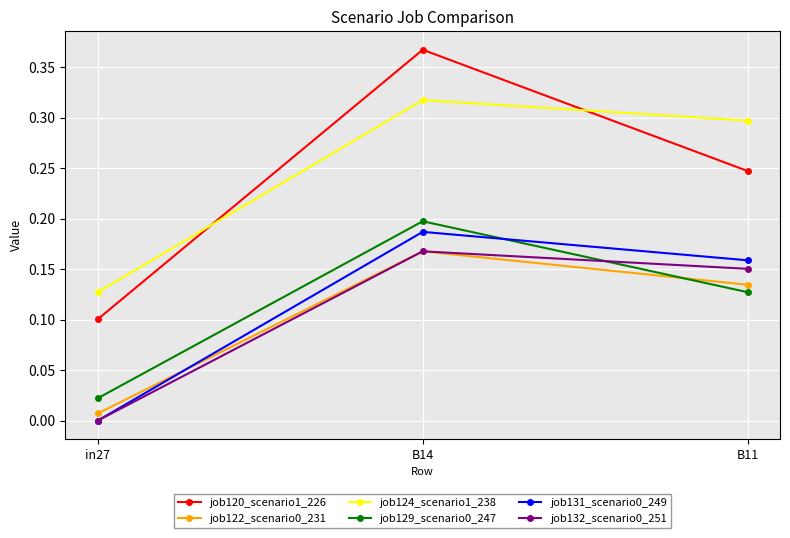

True or false: job124_scenario1_238 has a value of 0.2 at B14.

False